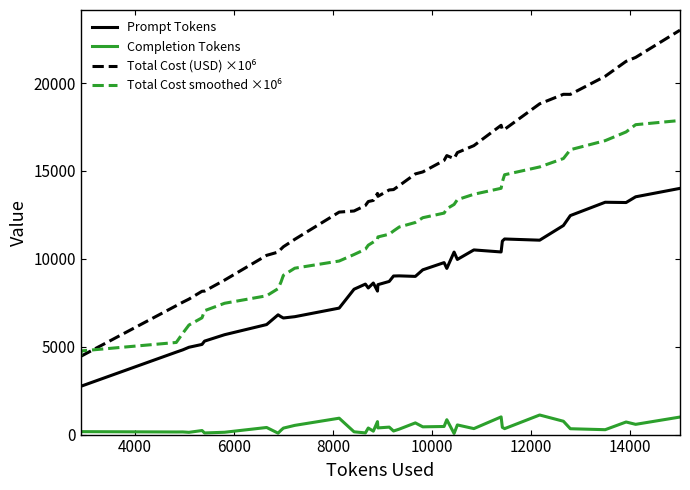

What is the maximum value for Completion Tokens?

1114.0